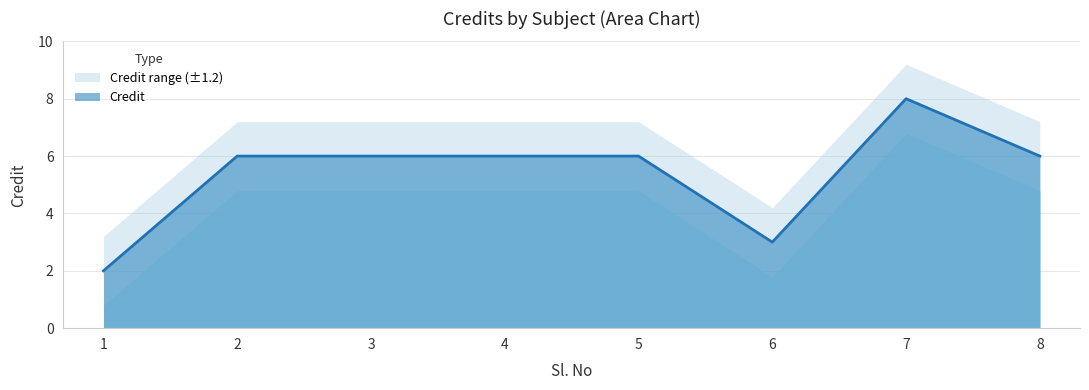

Is it true that the value at 5 is 9?

False